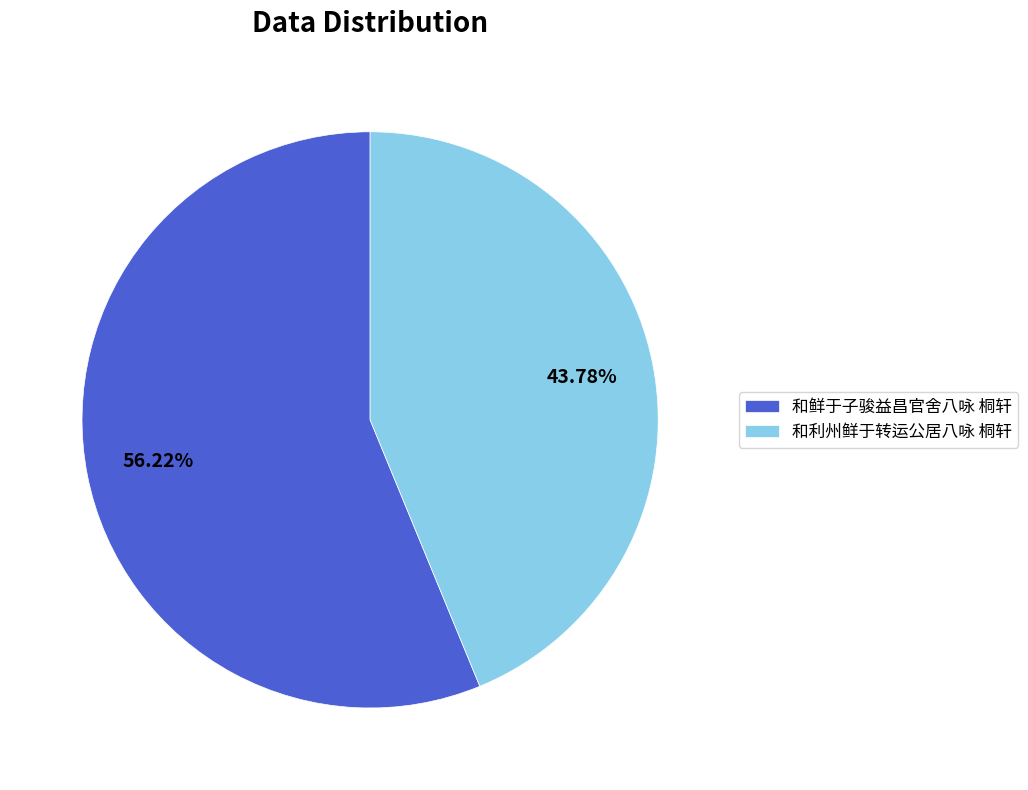

What is the ratio of the value at 和鲜于子骏益昌官舍八咏 桐轩 to the value at 和利州鲜于转运公居八咏 桐轩?

1.3